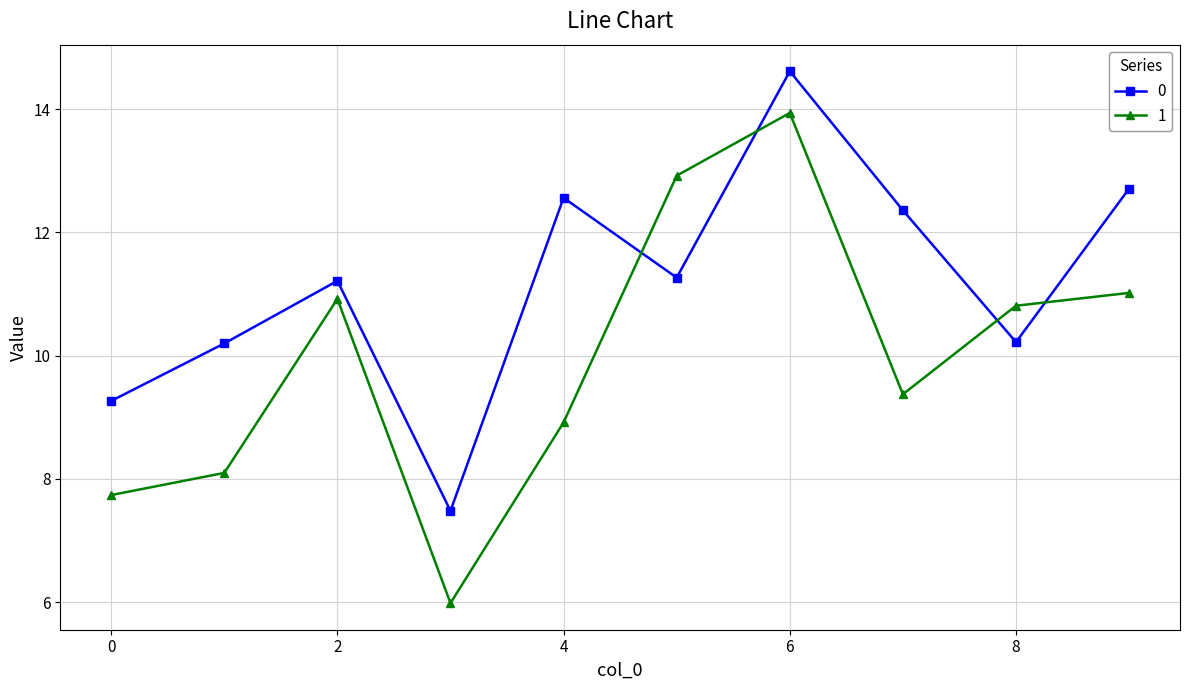

How many times do 1 and 0 cross each other?

4